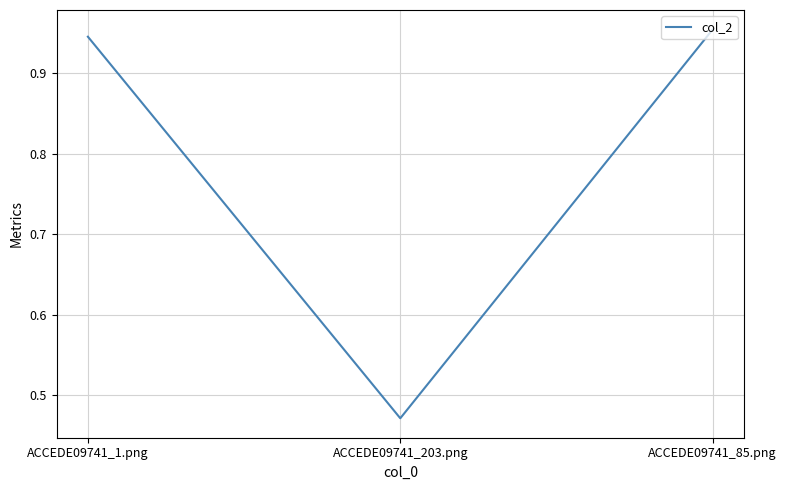

Rank the categories by value from highest to lowest.

ACCEDE09741_85.png, ACCEDE09741_1.png, ACCEDE09741_203.png